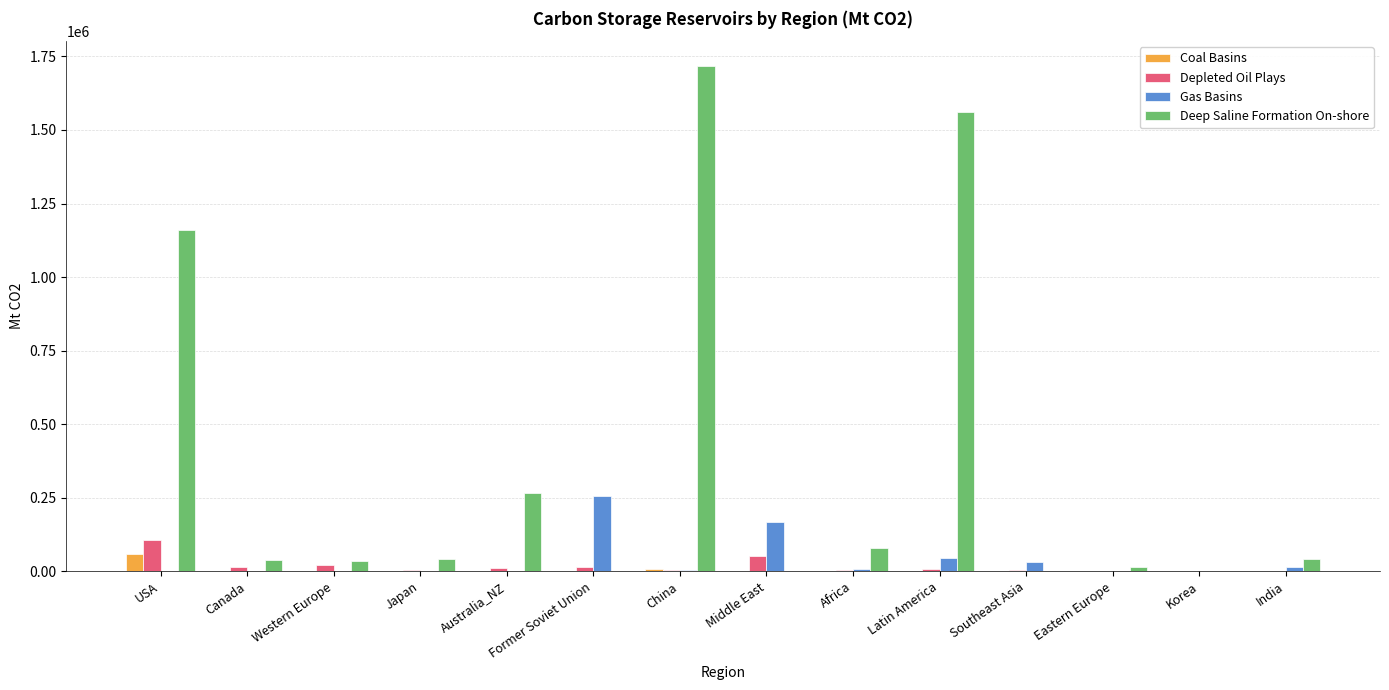

Which series has the largest total across all categories?

Deep Saline Formation On-shore